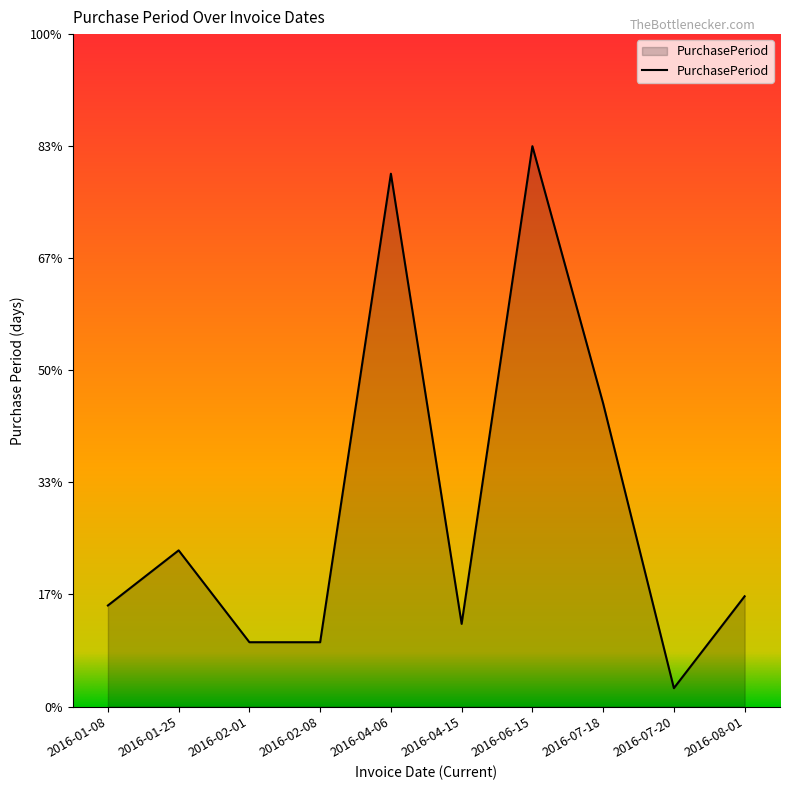

What is the label of the 5th point from the left?

2016-04-06